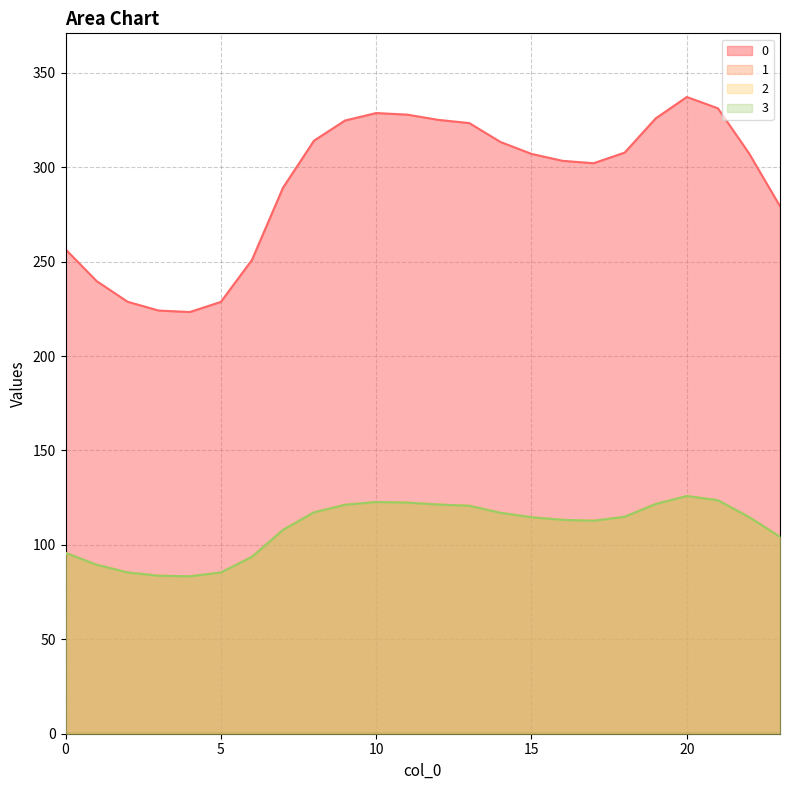

What is the difference between the 0 values at 11 and 5?

99.2